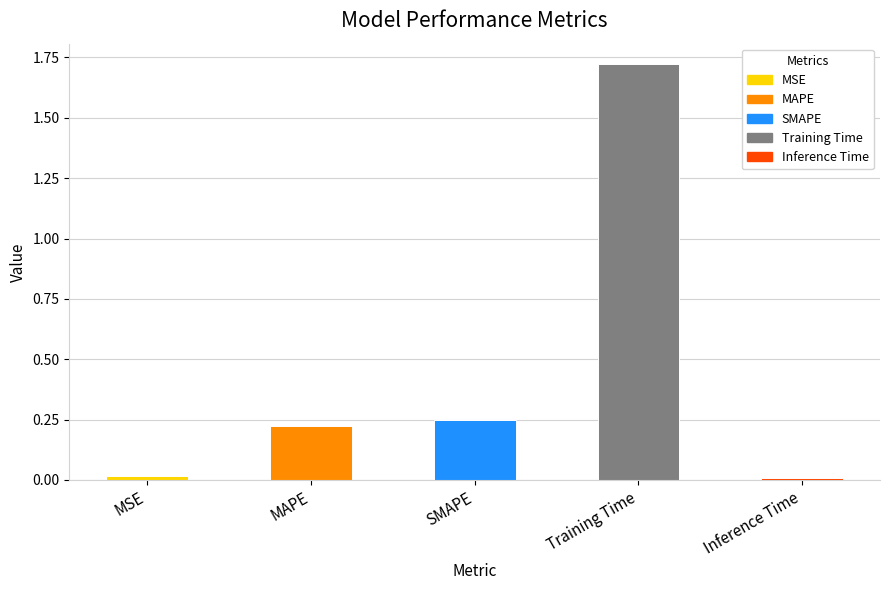

What is the sum of the values at Training Time and SMAPE?

2.0